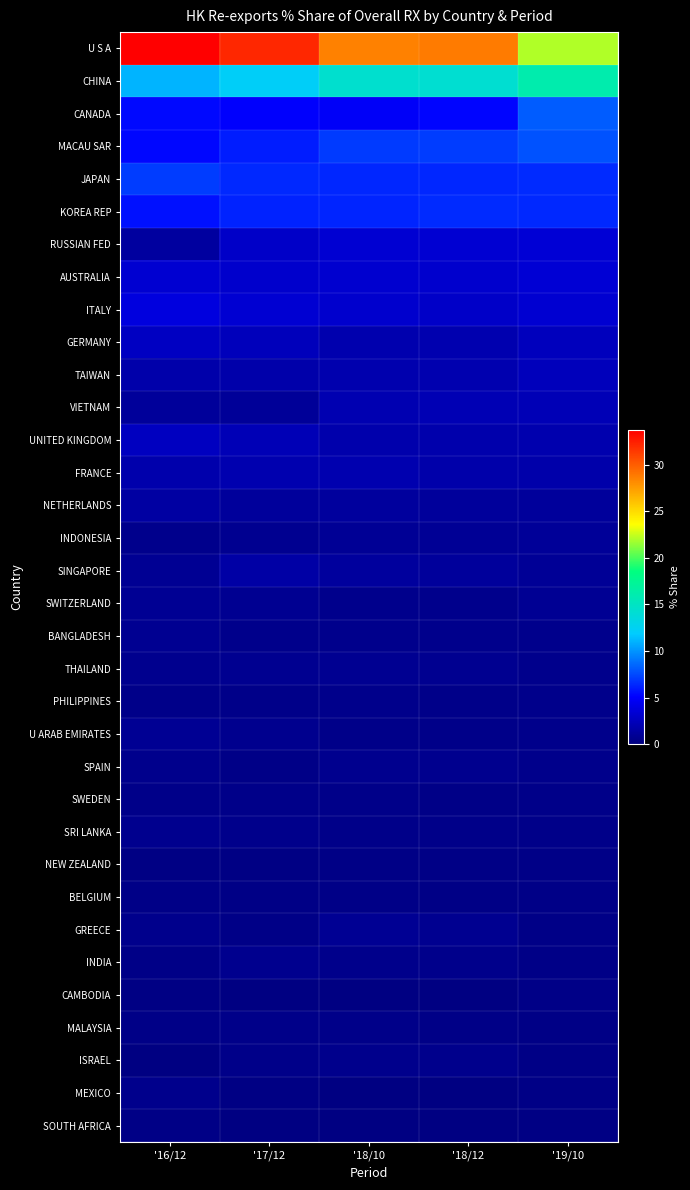

Count the number of data series in this chart.

34